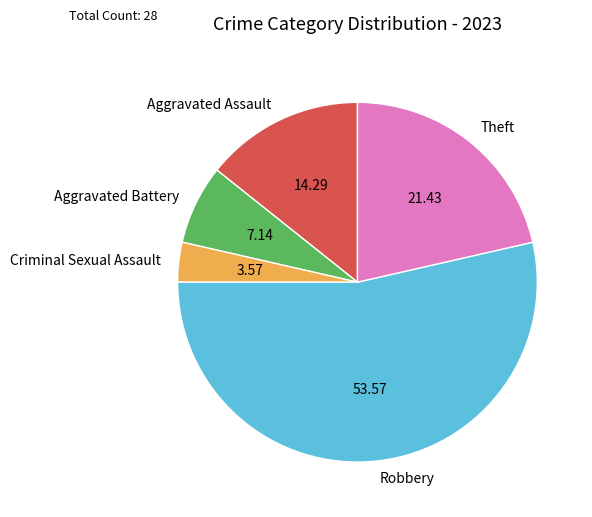

Is it true that Theft is 21% of the pie?

True